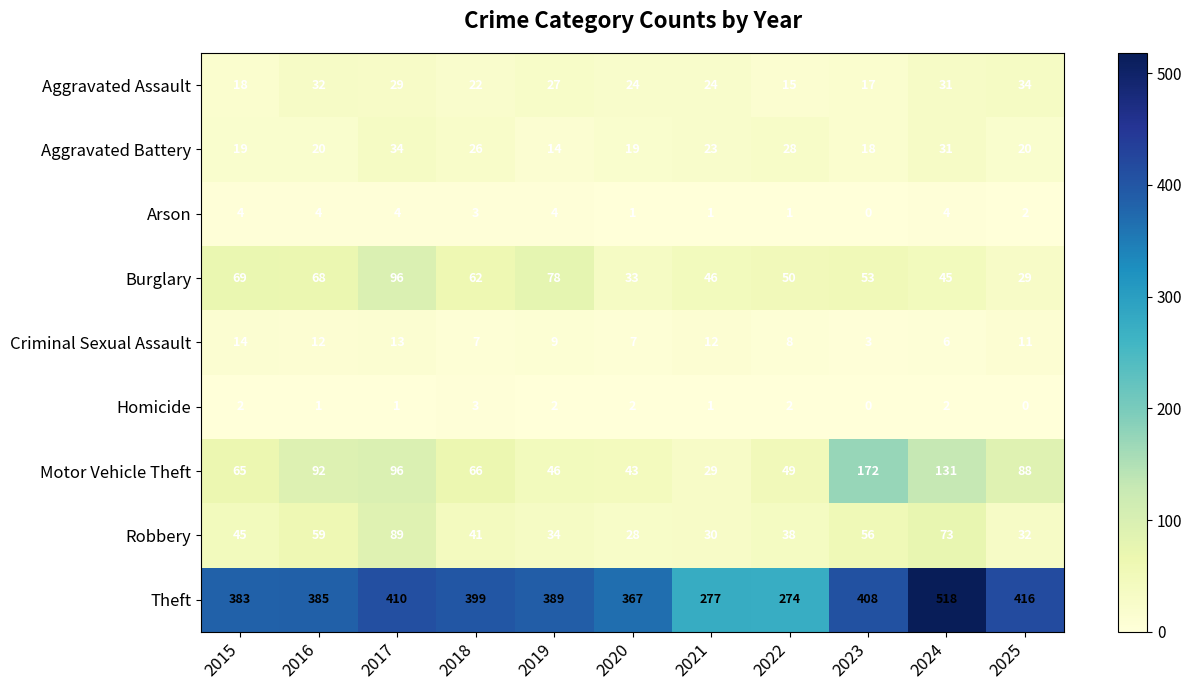

What is the maximum value shown in the chart?

518